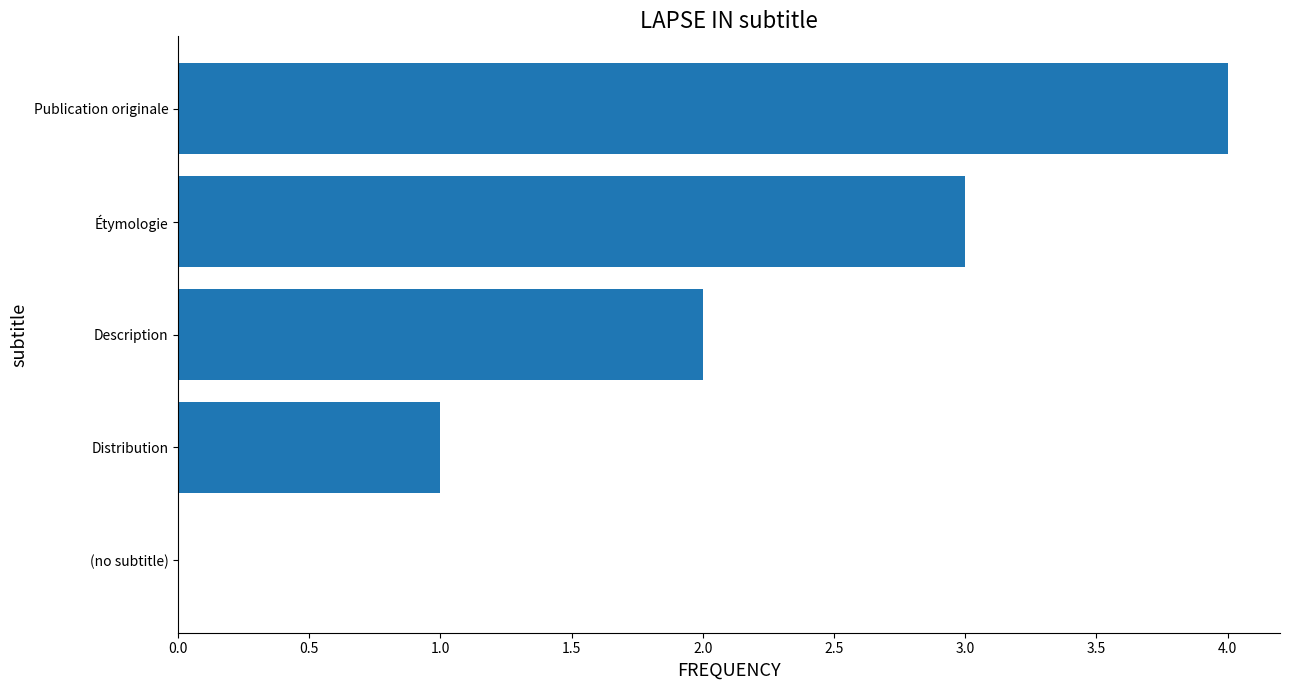

True or false: the data shows -3 at (no subtitle).

False